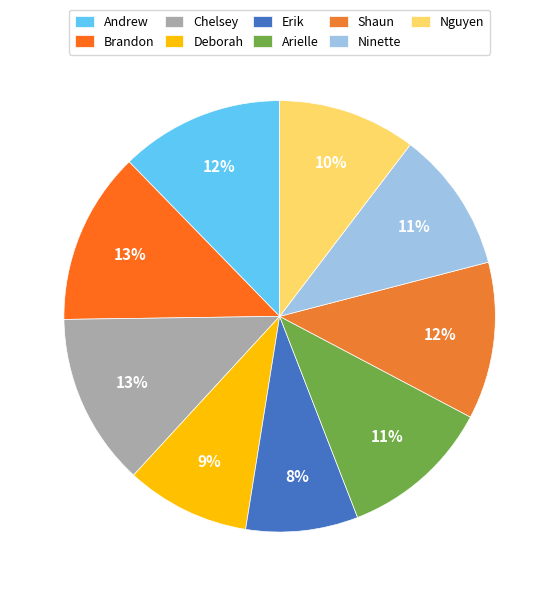

Which category has the biggest portion of the pie?

Brandon